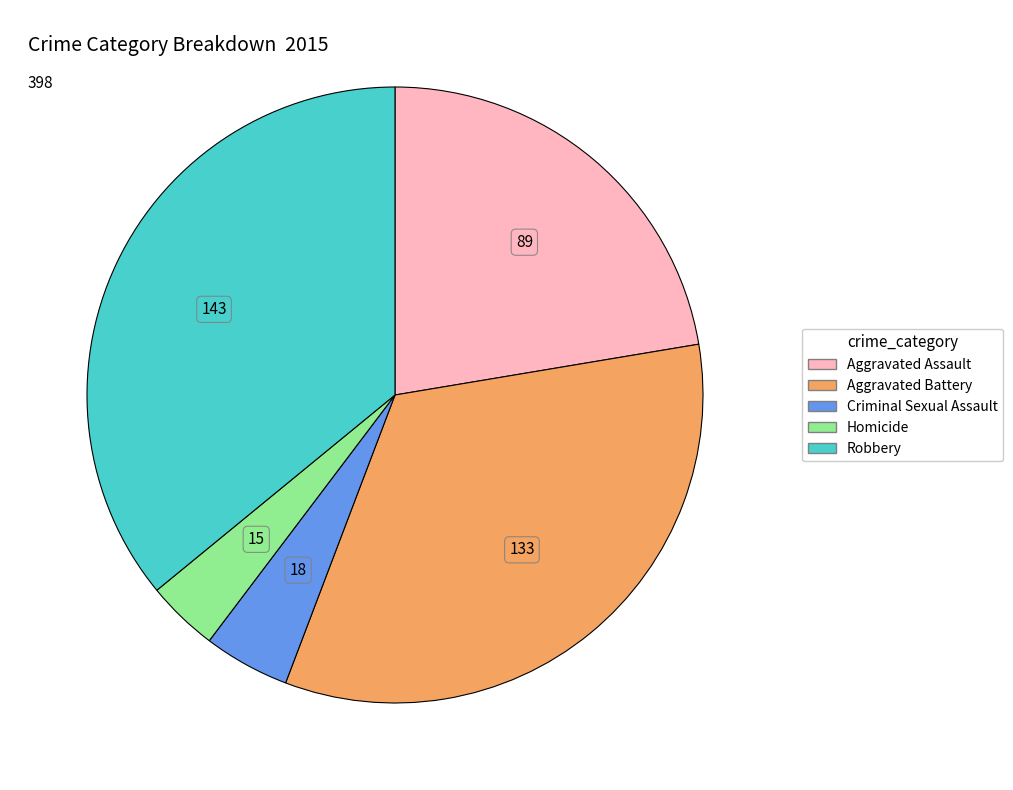

Is it true that Criminal Sexual Assault is 5% of the pie?

True